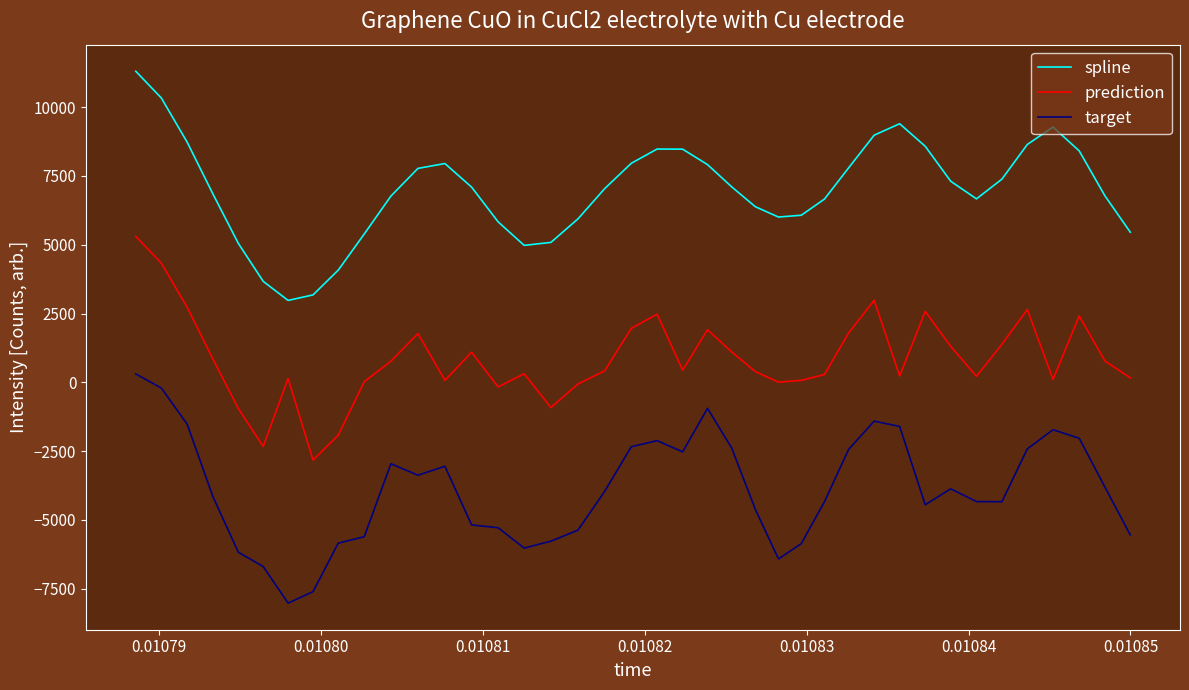

List the series in order of their peak value, lowest first.

target, prediction, spline